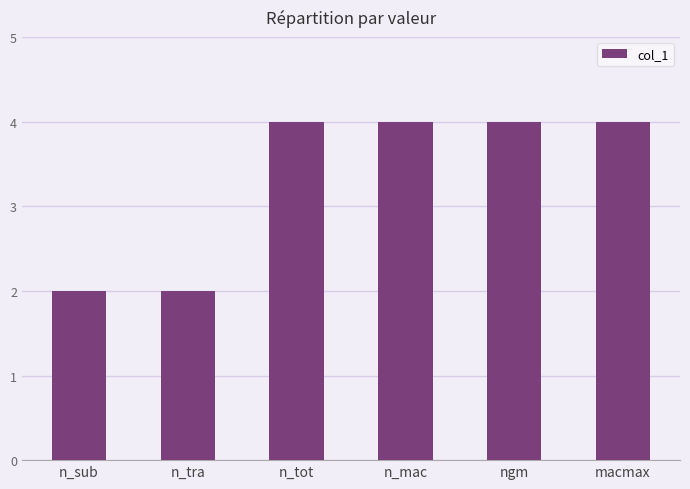

Are the bars grouped side by side (vs. stacked)?

No